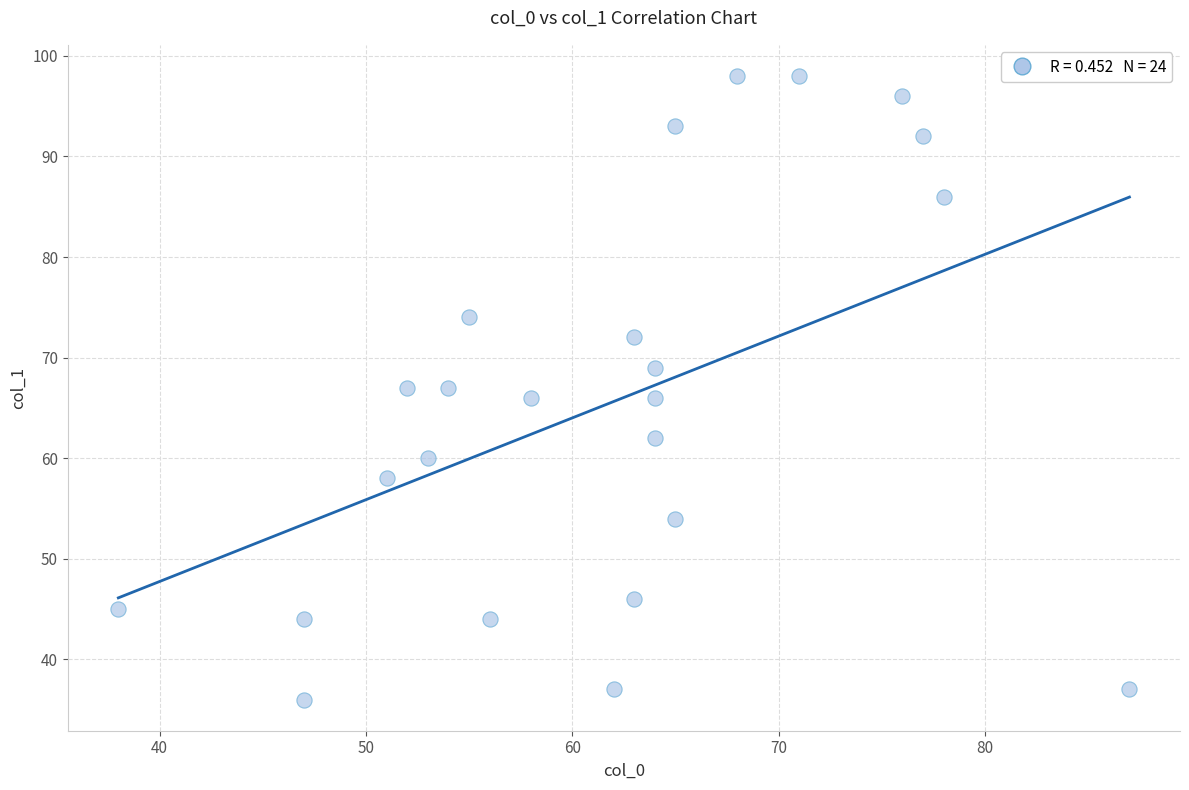

What is the range of Y values (max minus min)?

62